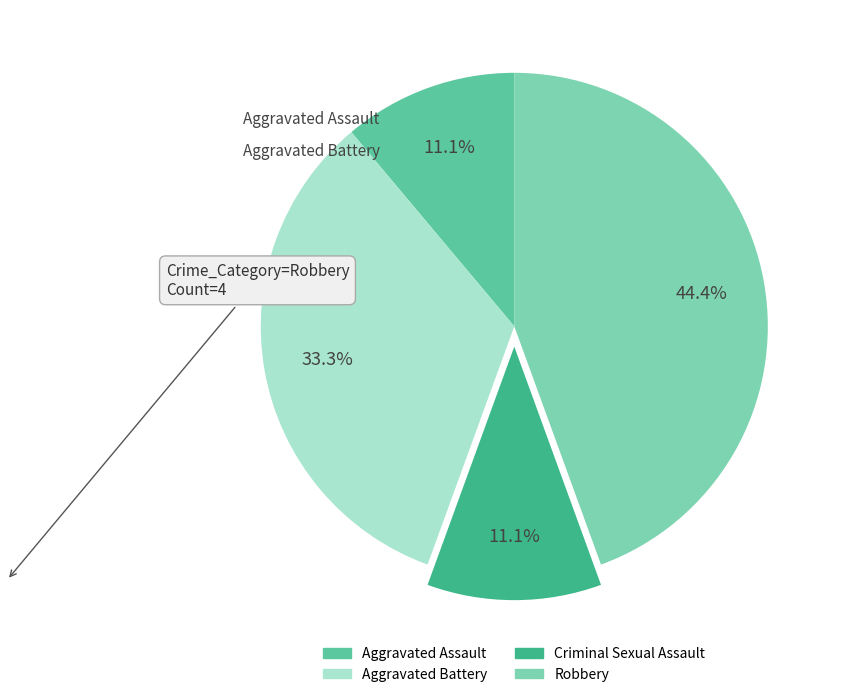

True or false: Aggravated Battery accounts for 44% of the total.

False